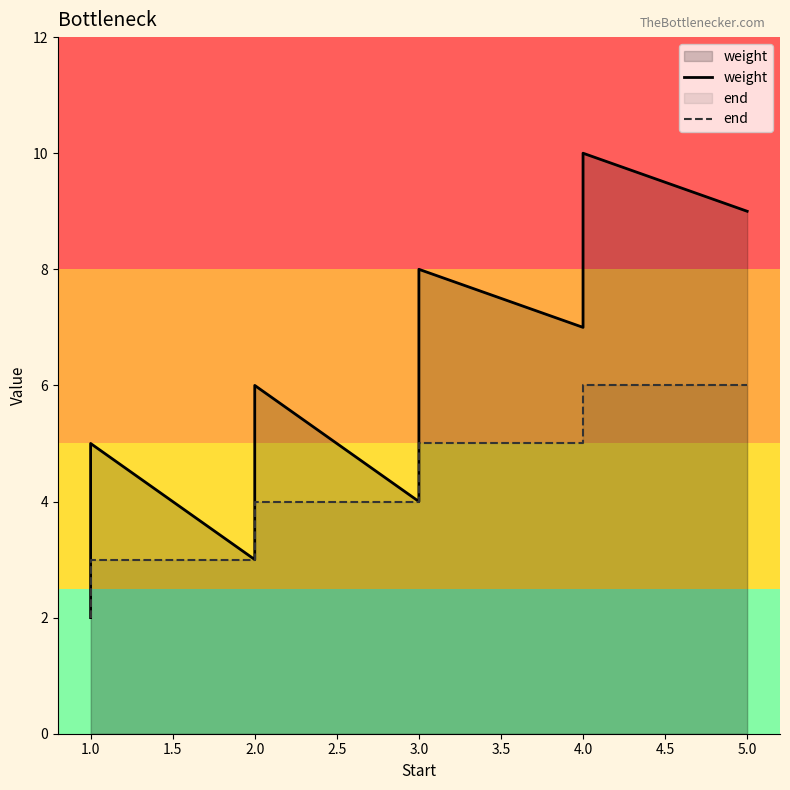

Reading left to right, list all the values displayed in this chart.

weight: 2	5	3	6	4	8	7	10	9
end: 2	3	3	4	4	5	5	6	6